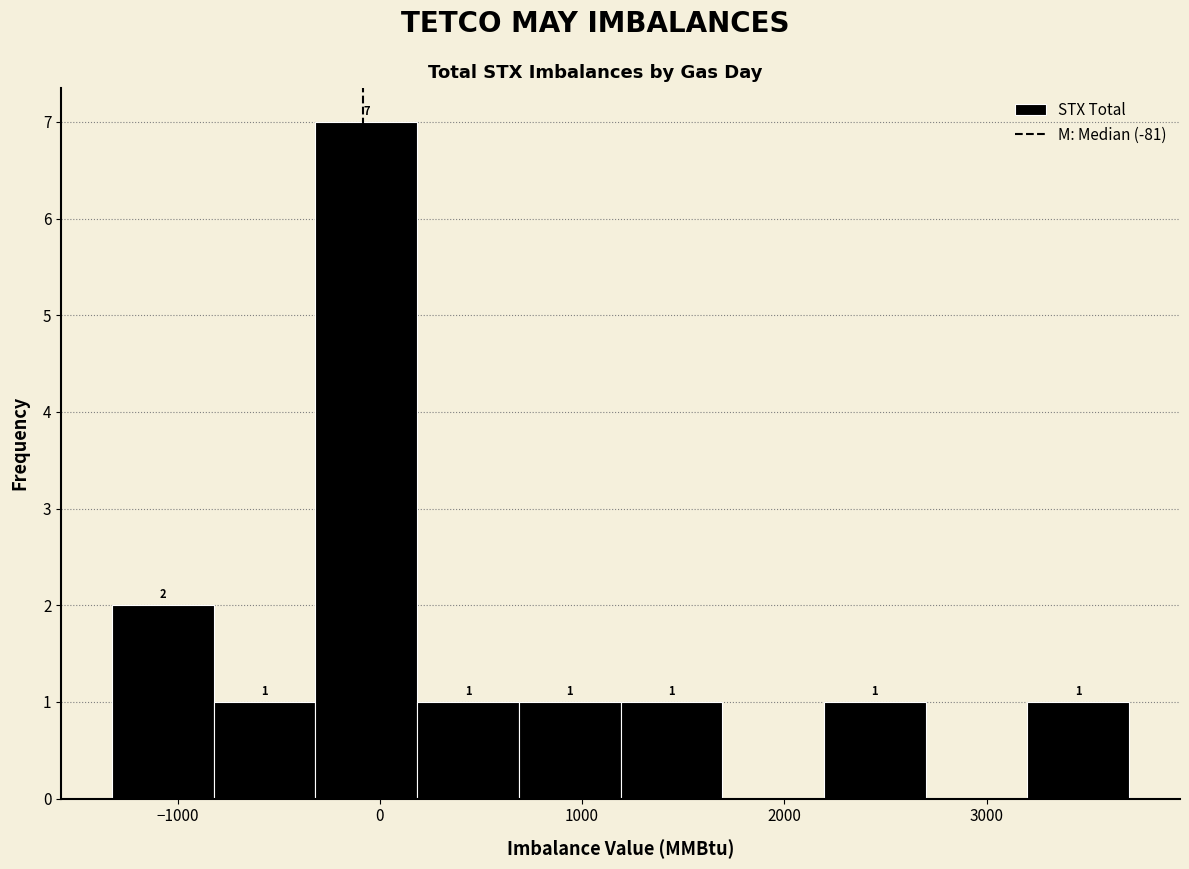

Which range on the x-axis has the tallest bar?

-300 to 200